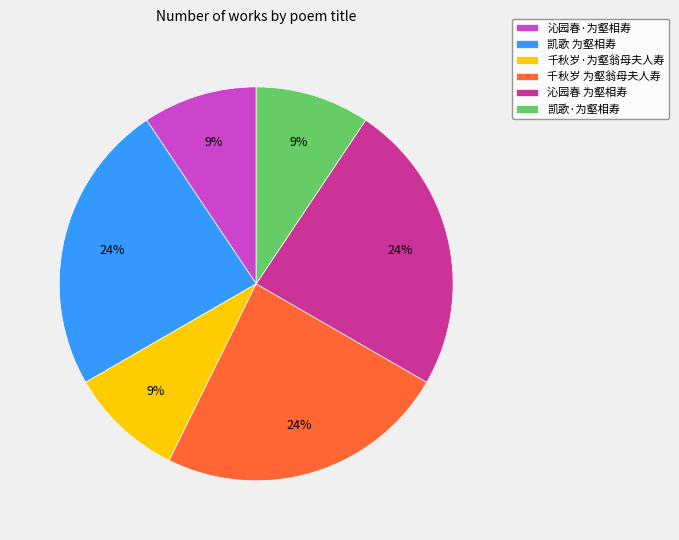

True or false: 沁园春·为壑相寿 accounts for 1% of the total.

False